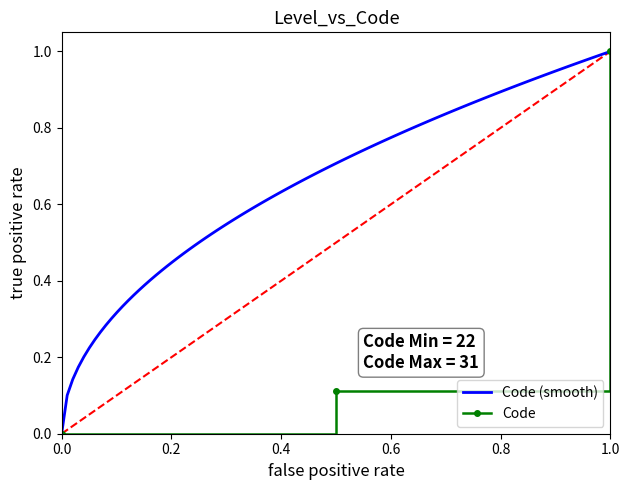

Which category has the highest value in the Code series?

1.0